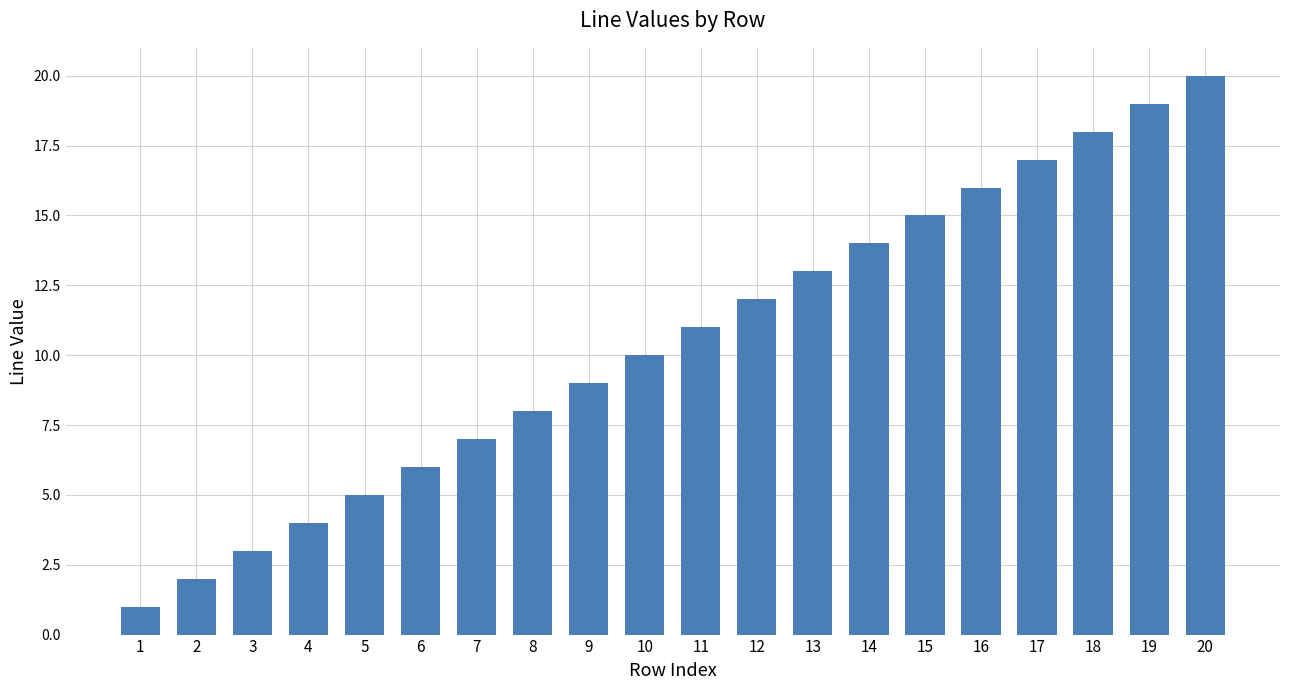

Reading left to right, extract all data points from this chart.

1=1	2=2	3=3	4=4	5=5	6=6	7=7	8=8	9=9	10=10	11=11	12=12	13=13	14=14	15=15	16=16	17=17	18=18	19=19	20=20